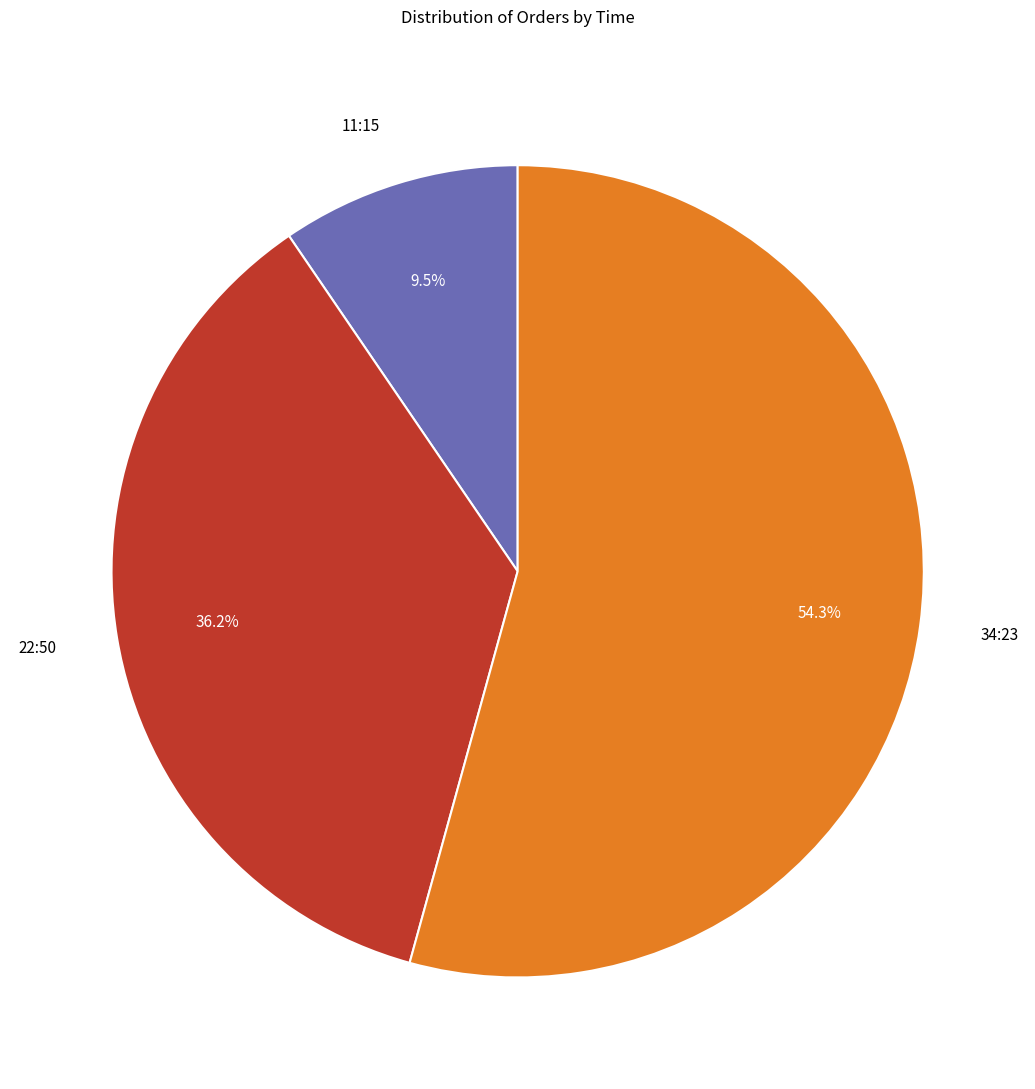

Does 11:15 represent more than half of the total?

No